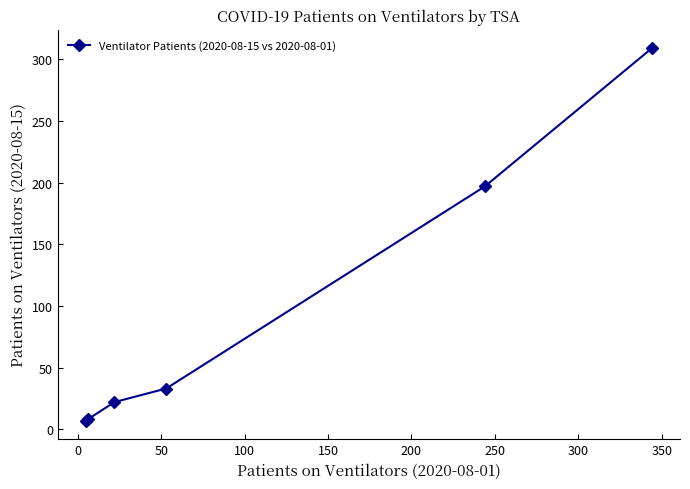

What is the sum of all values?

576